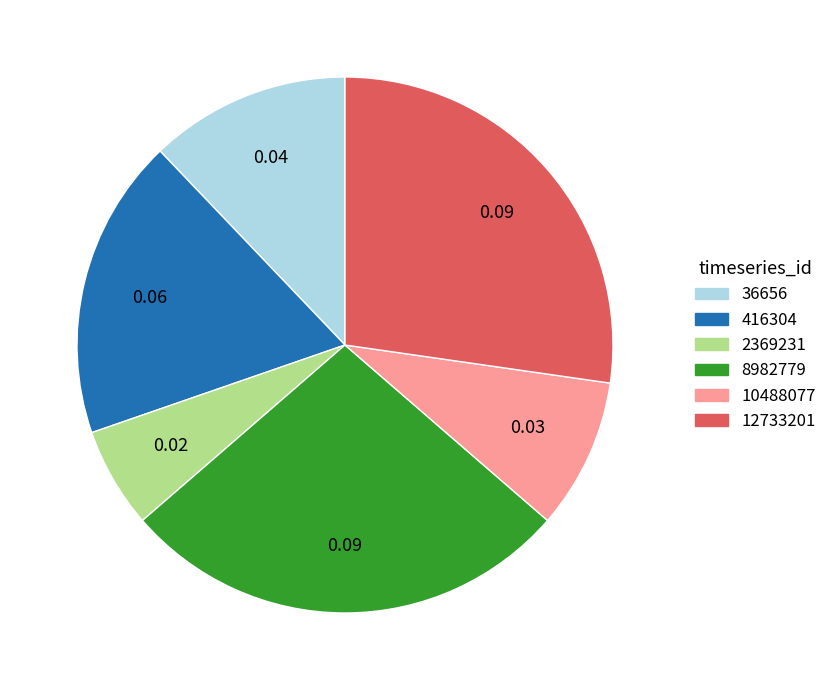

Is there a majority slice in this chart?

No